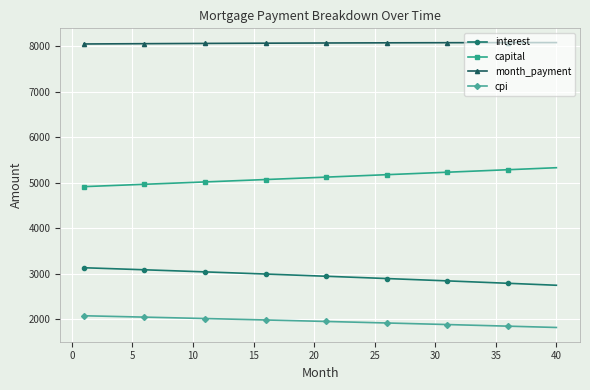

What is the value of the capital point at the 2nd from the left?

4922.4